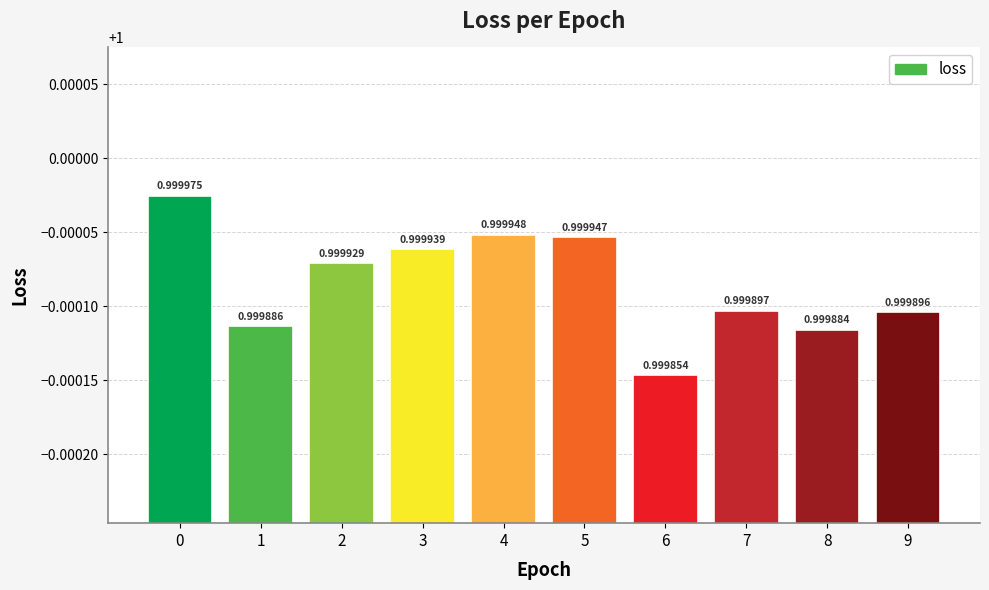

Read the value at 8.

1.0